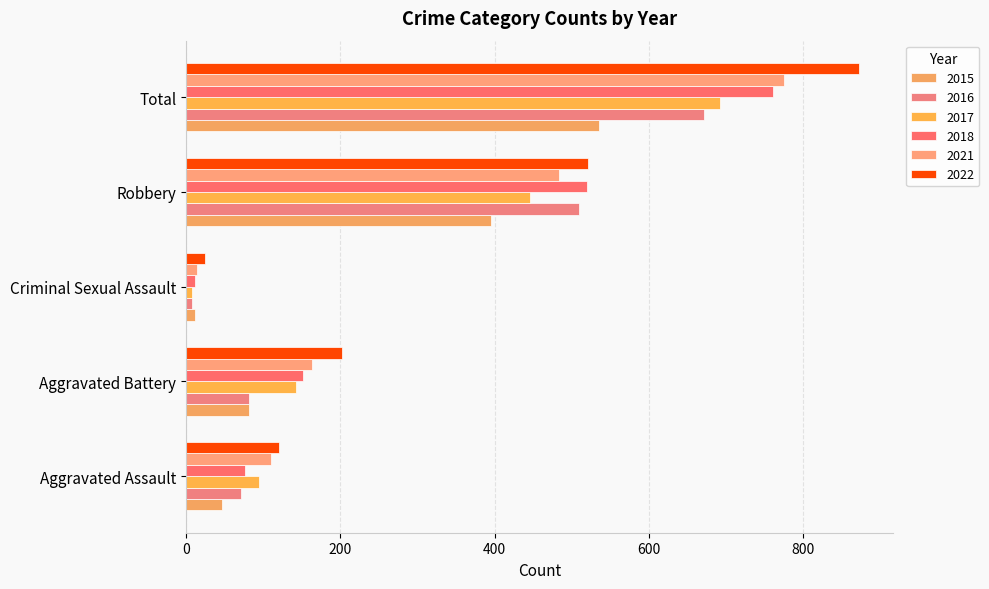

Reading right to left, extract all data points from this chart.

2015: 535	395	12	82	46
2016: 672	510	8	82	71
2017: 692	446	8	142	95
2018: 761	520	11	152	77
2021: 775	484	14	163	110
2022: 873	521	24	202	121